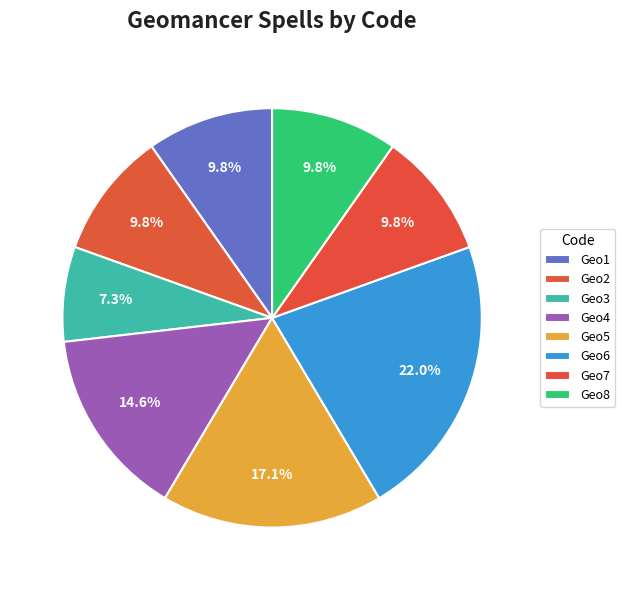

How many segments does this pie chart have?

8